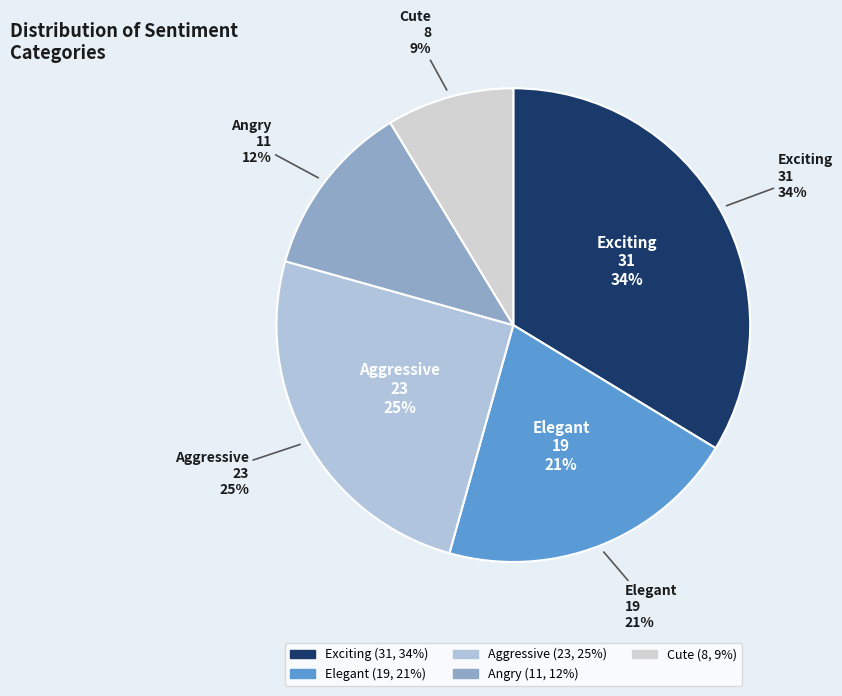

To the nearest percent, what is the average slice percentage?

20%